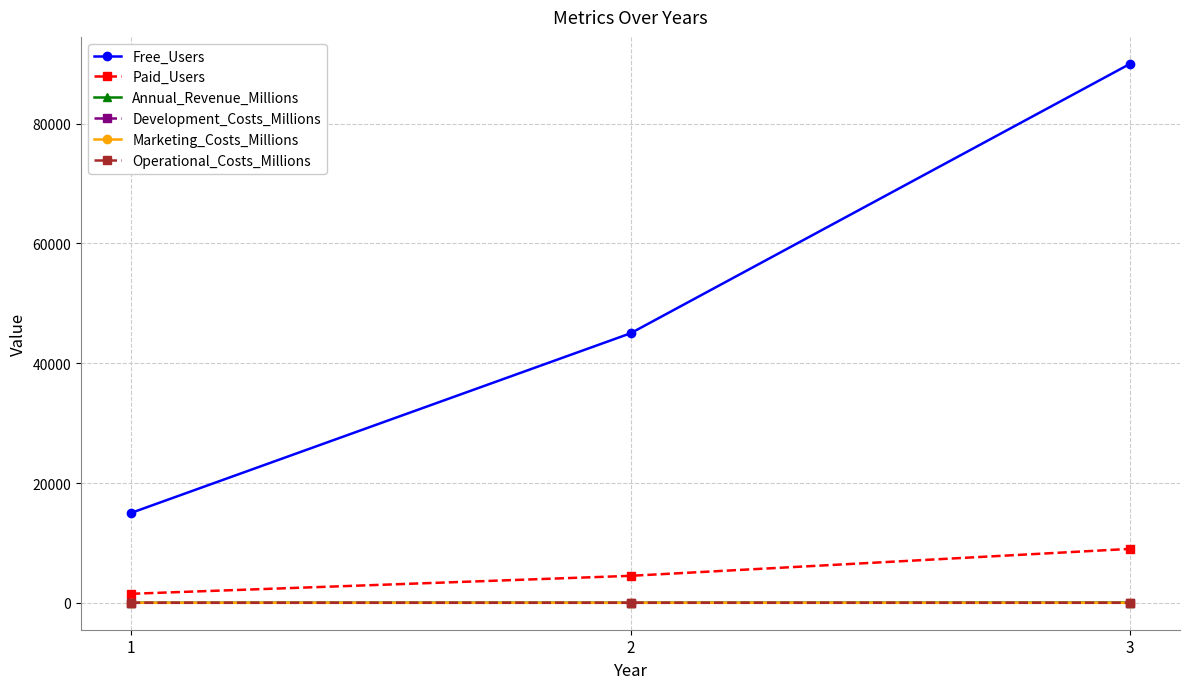

What are all the series names shown in the legend?

Free_Users, Paid_Users, Annual_Revenue_Millions, Development_Costs_Millions, Marketing_Costs_Millions, Operational_Costs_Millions